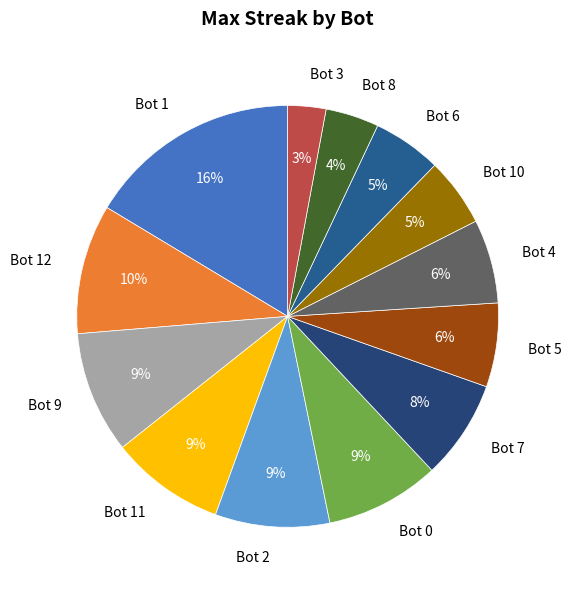

To the nearest percent, what is the difference between the Bot 7 and Bot 12 slice percentages?

2%